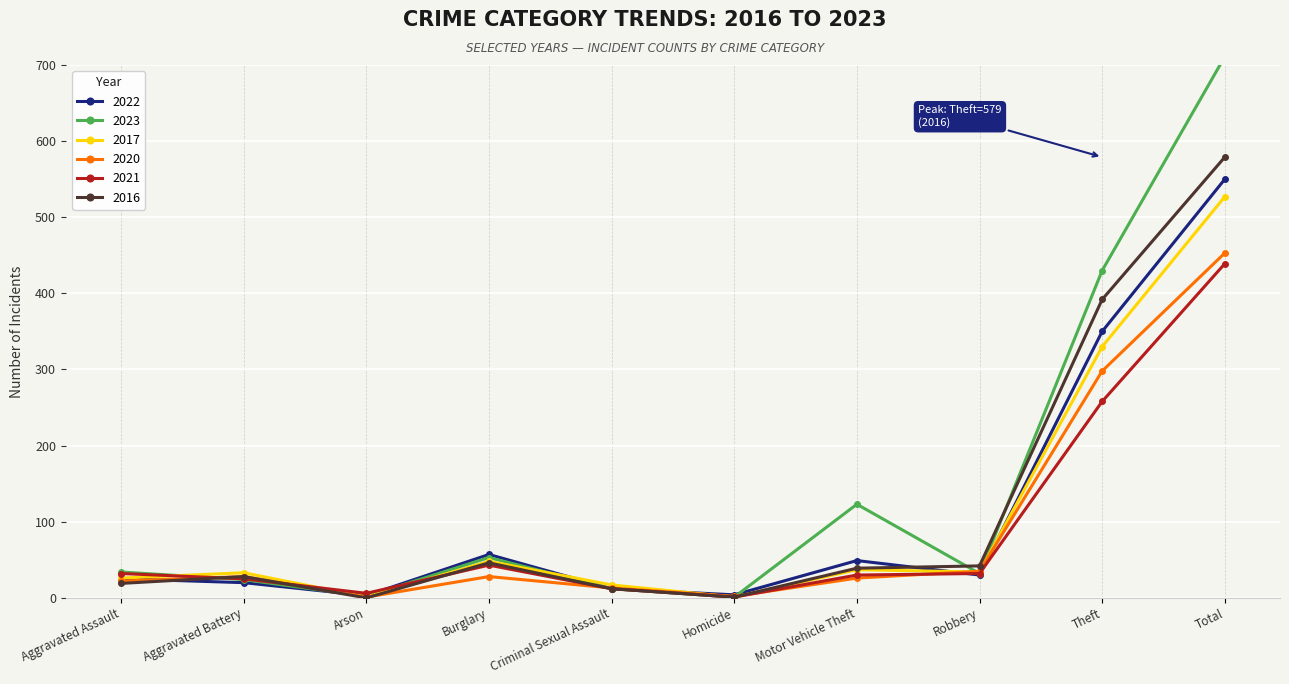

Read the 2020 value at Total, to the nearest 10.

450